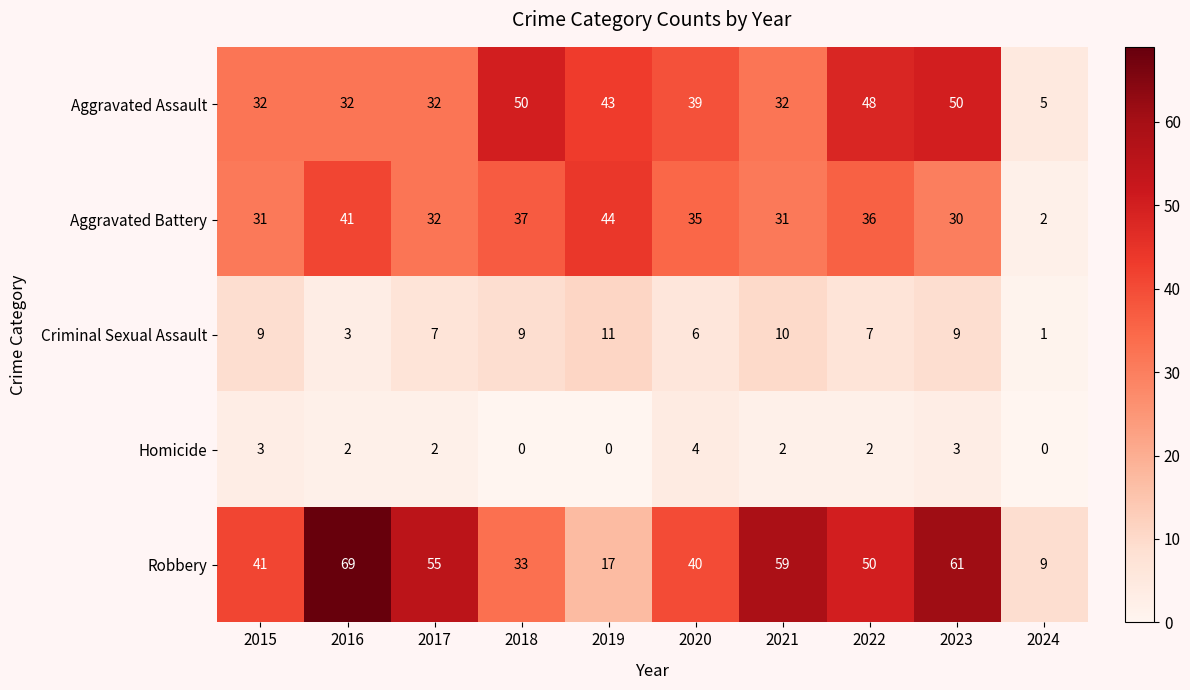

Which category has the highest value across all series?

2016